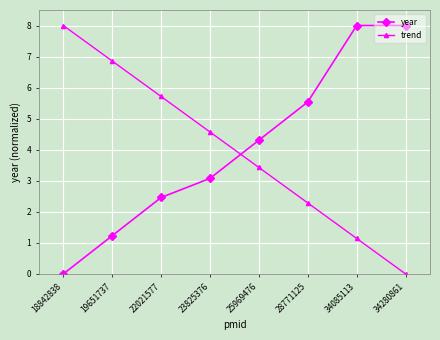

Reading left to right, extract all data points from this chart.

year: 0.0	1.2	2.5	3.1	4.3	5.5	8.0	8.0
trend: 8.0	6.9	5.7	4.6	3.4	2.3	1.1	0.0